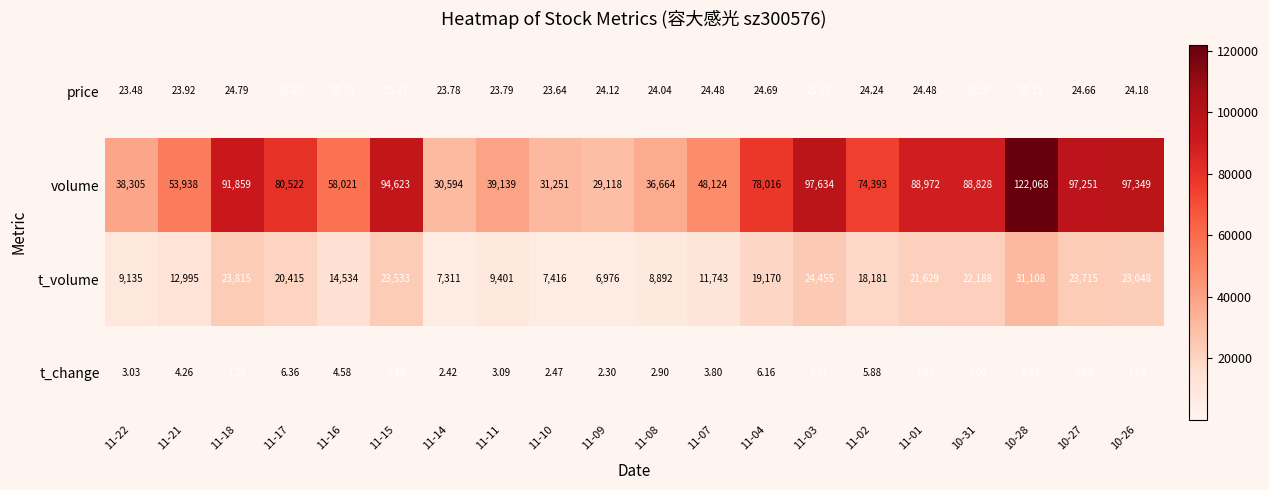

Which series has the largest total across all categories?

volume